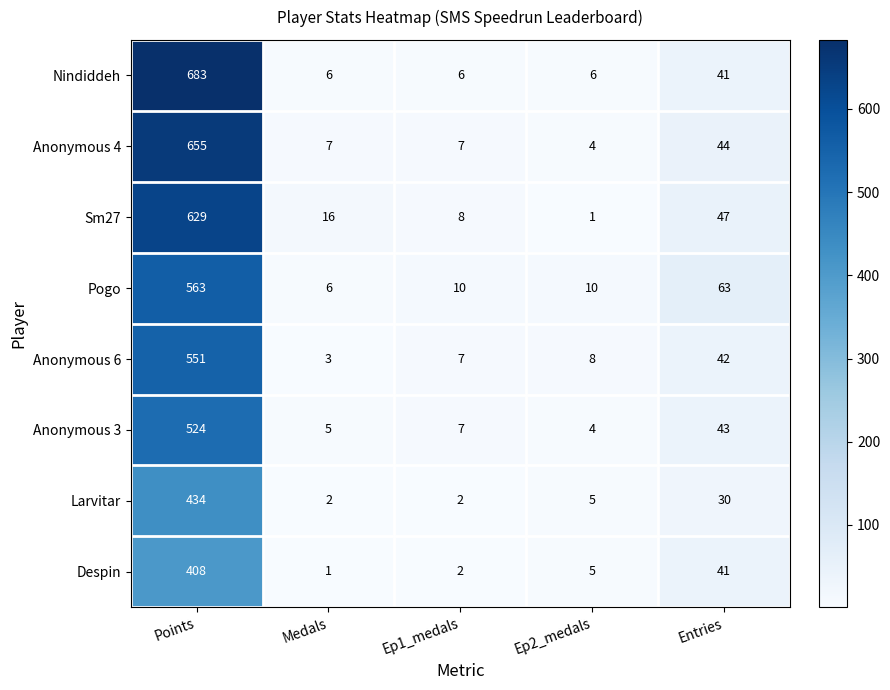

What is the sum of all Pogo values?

652